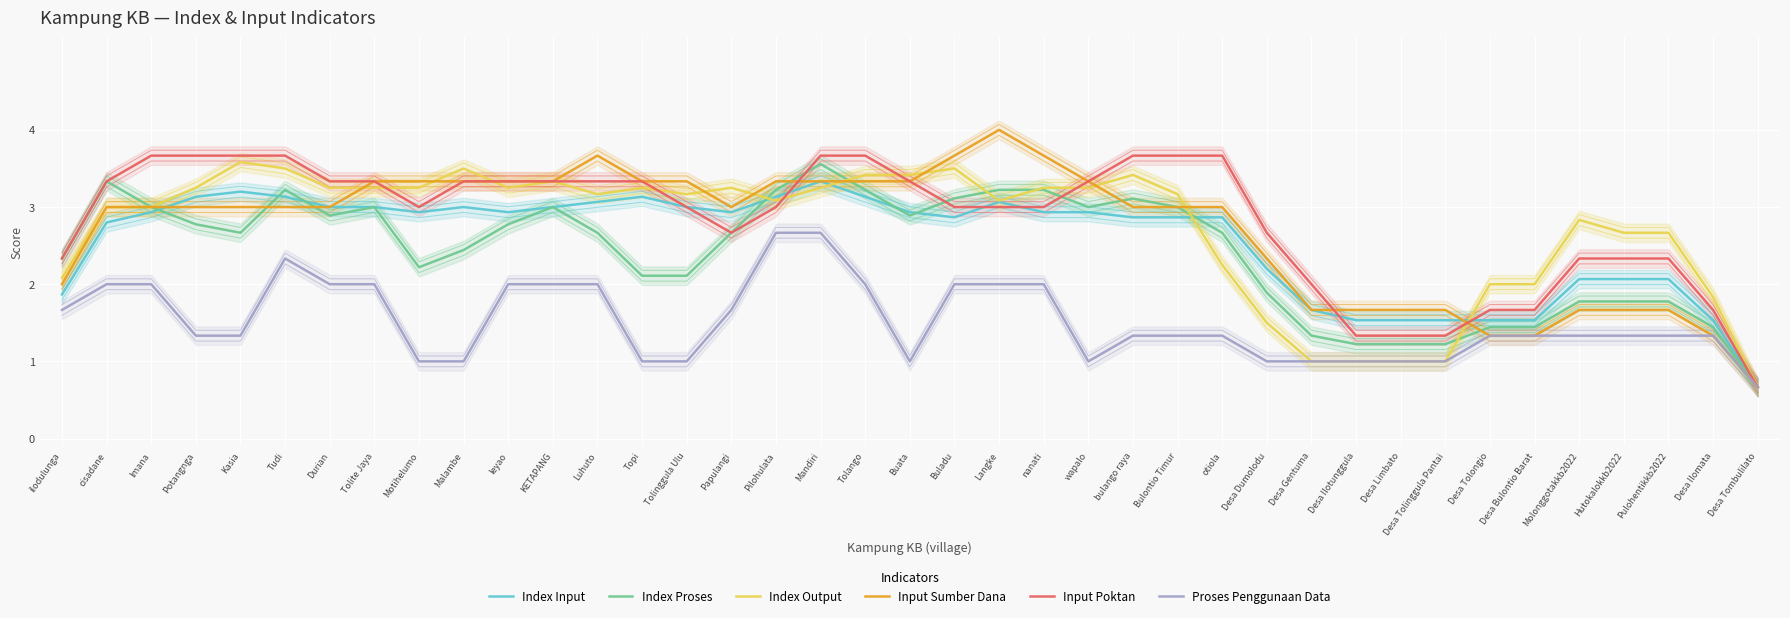

After their last crossing, which series has the higher values: Index Input or Input Poktan?

Input Poktan